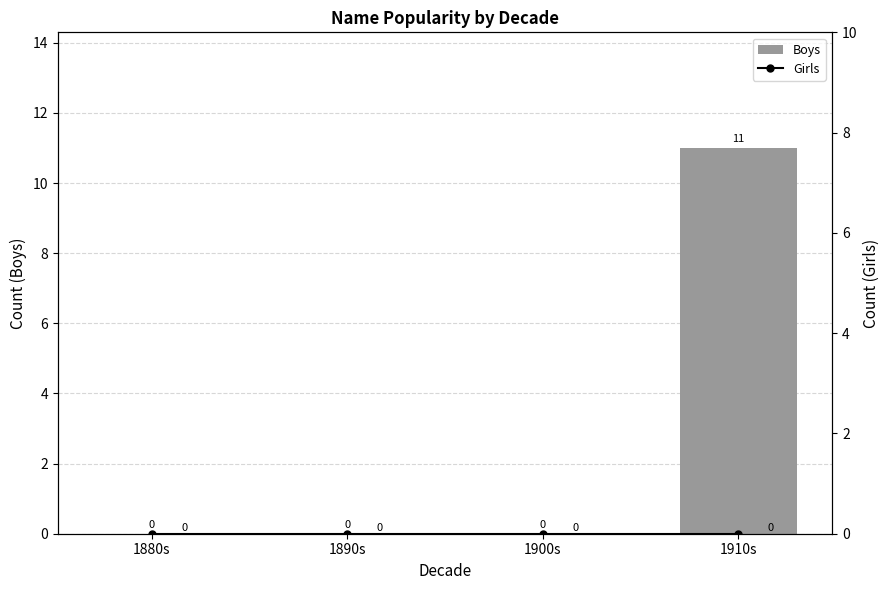

Which series changed the most between 1890s and 1900s?

Boys